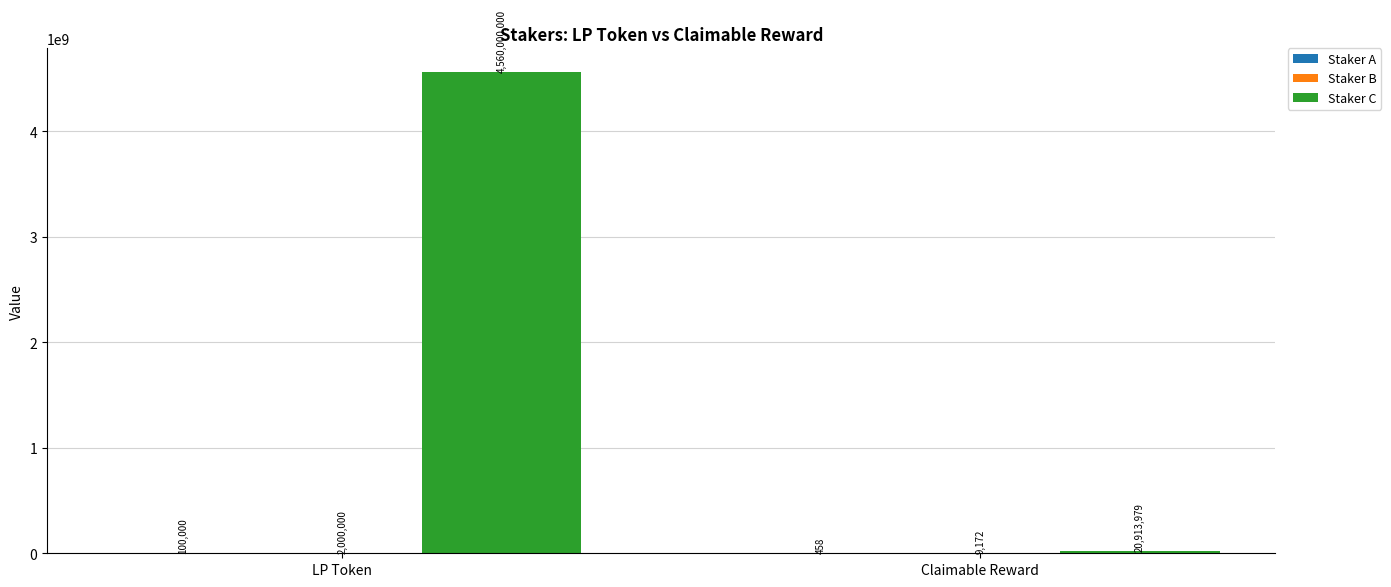

What is the highest value of the Staker C series?

4560000000